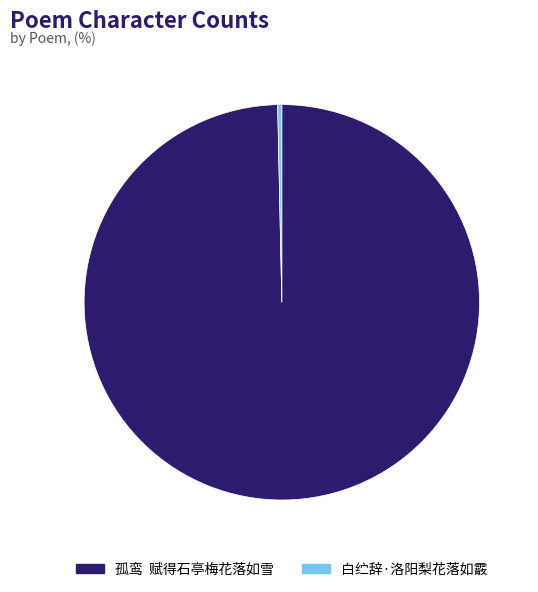

Combined, do 孤鸾 赋得石亭梅花落如雪 and 白纻辞·洛阳梨花落如霰 account for over 50%?

Yes